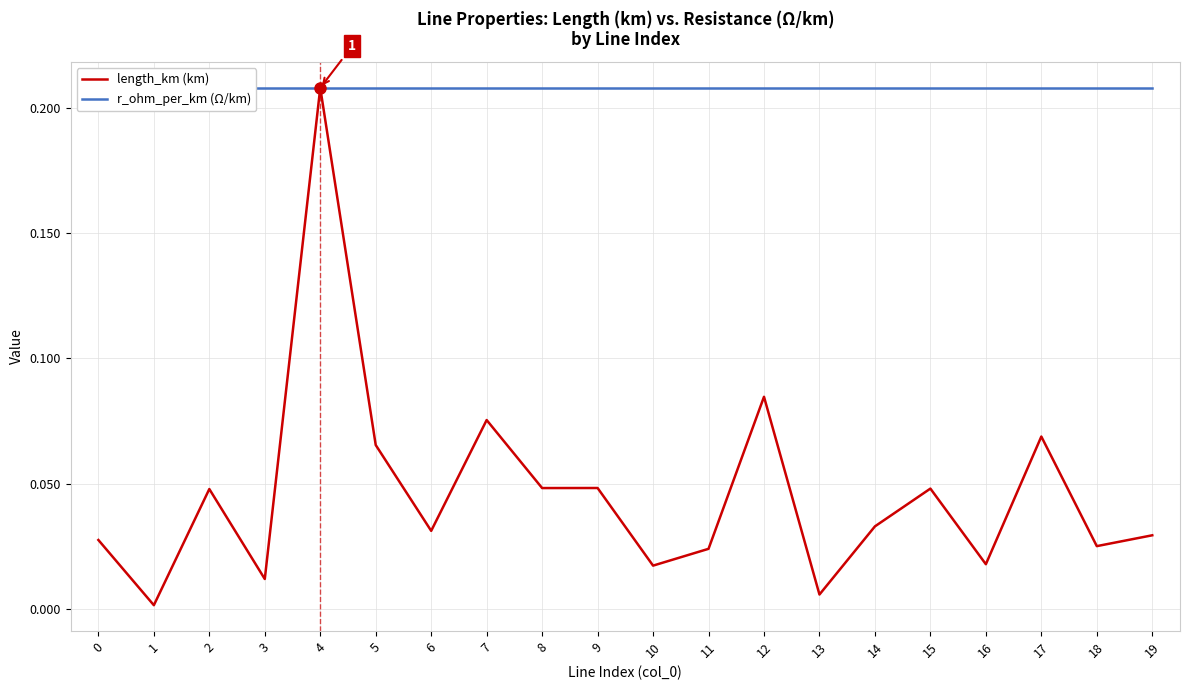

What is the greatest value displayed?

0.2